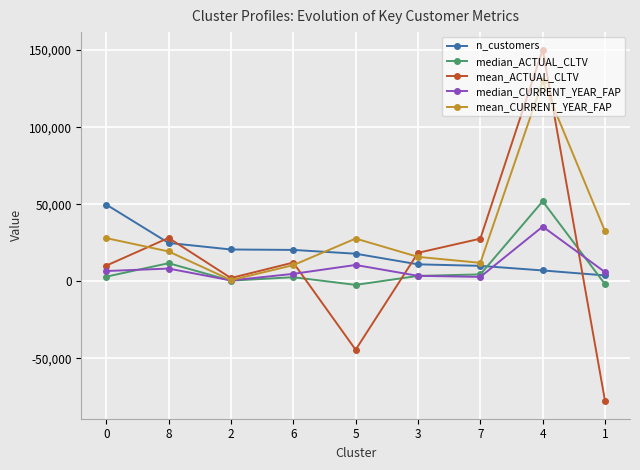

The value of mean_ACTUAL_CLTV at 6 is 12184.6. True or false?

True